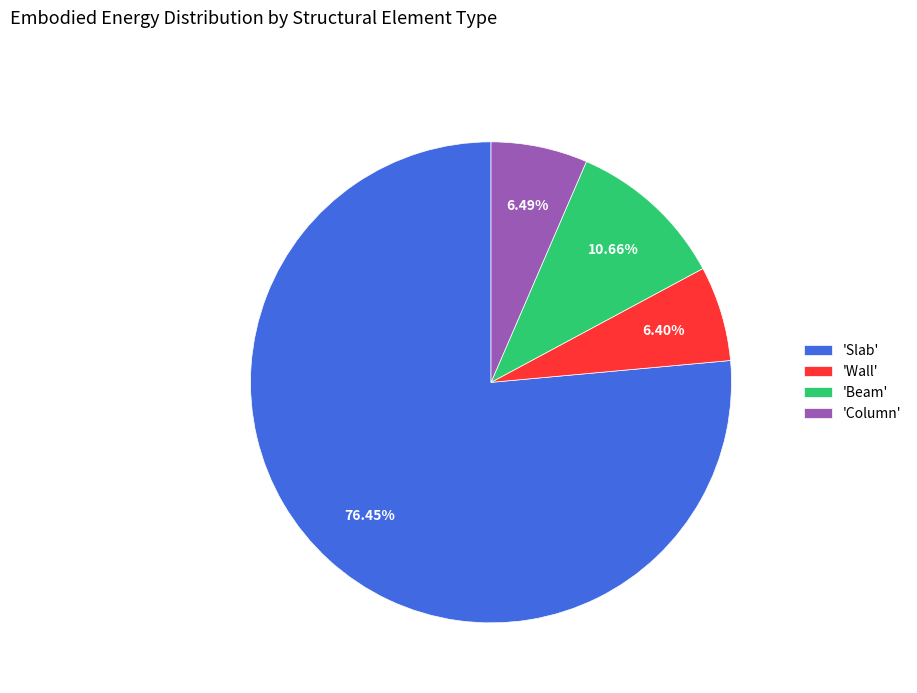

Is 'Slab' the majority of the pie?

Yes